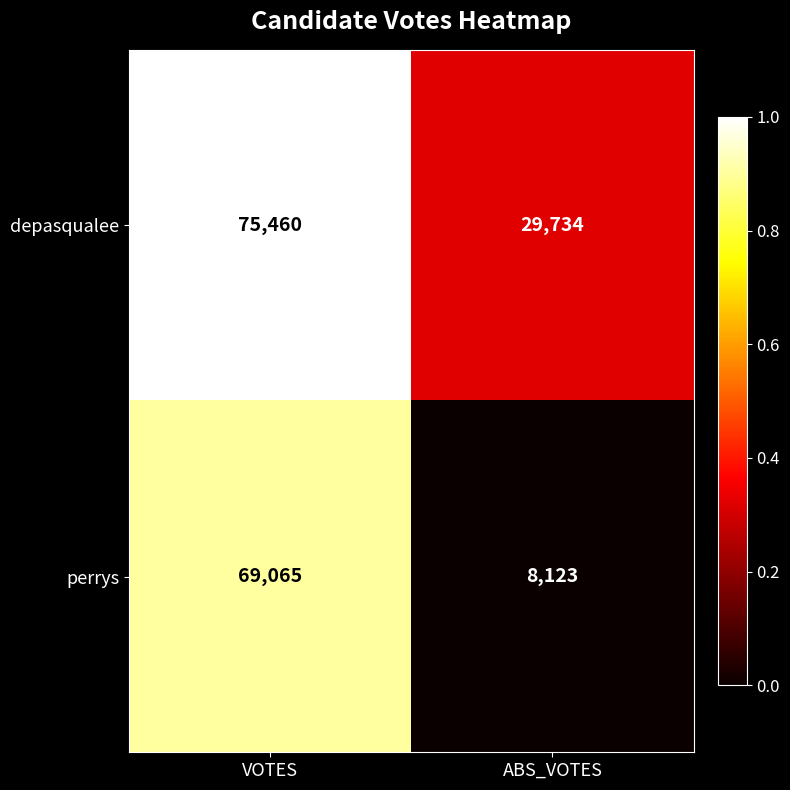

Which series has the widest spread of values?

perrys